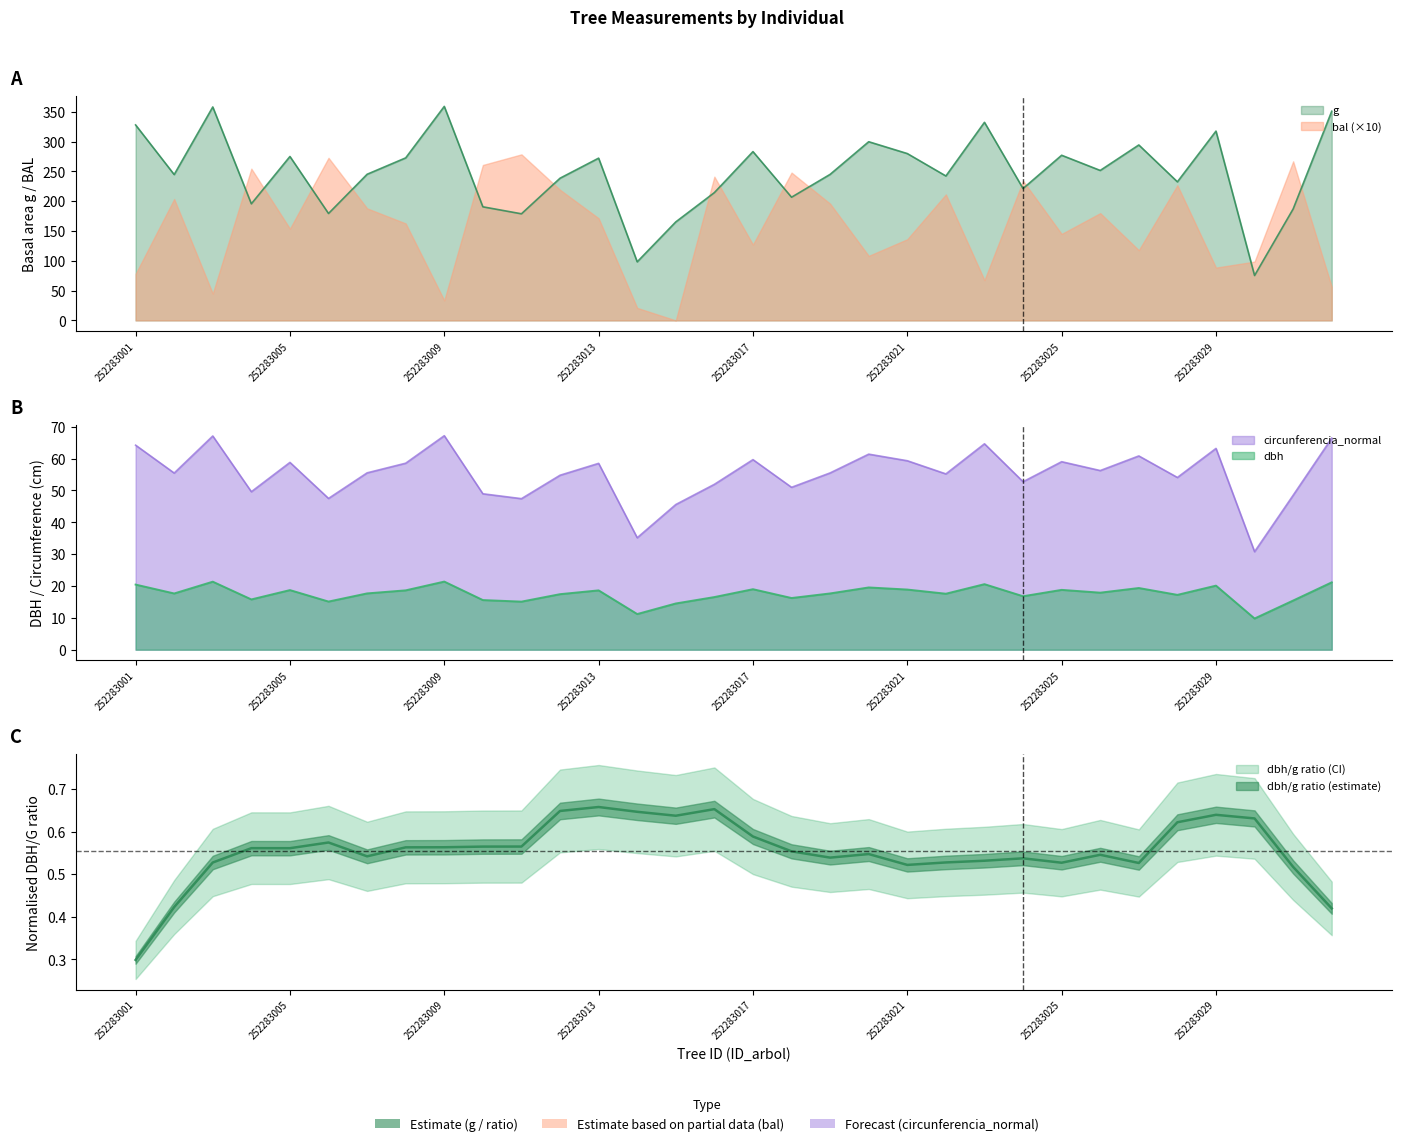

What is the smallest value displayed?

9.8